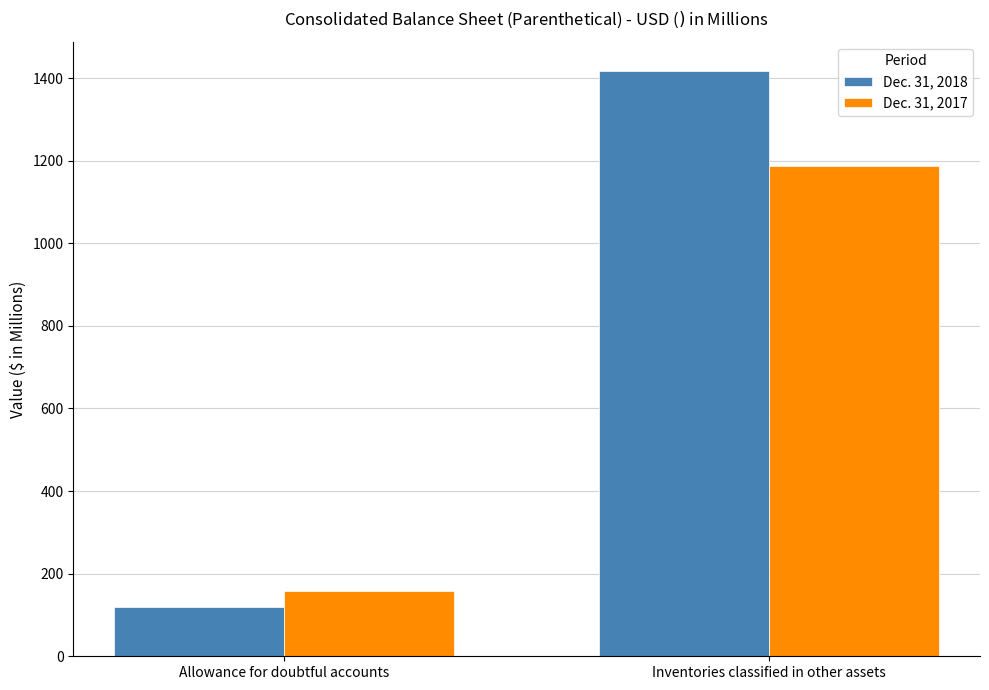

How many groups of bars are there?

2